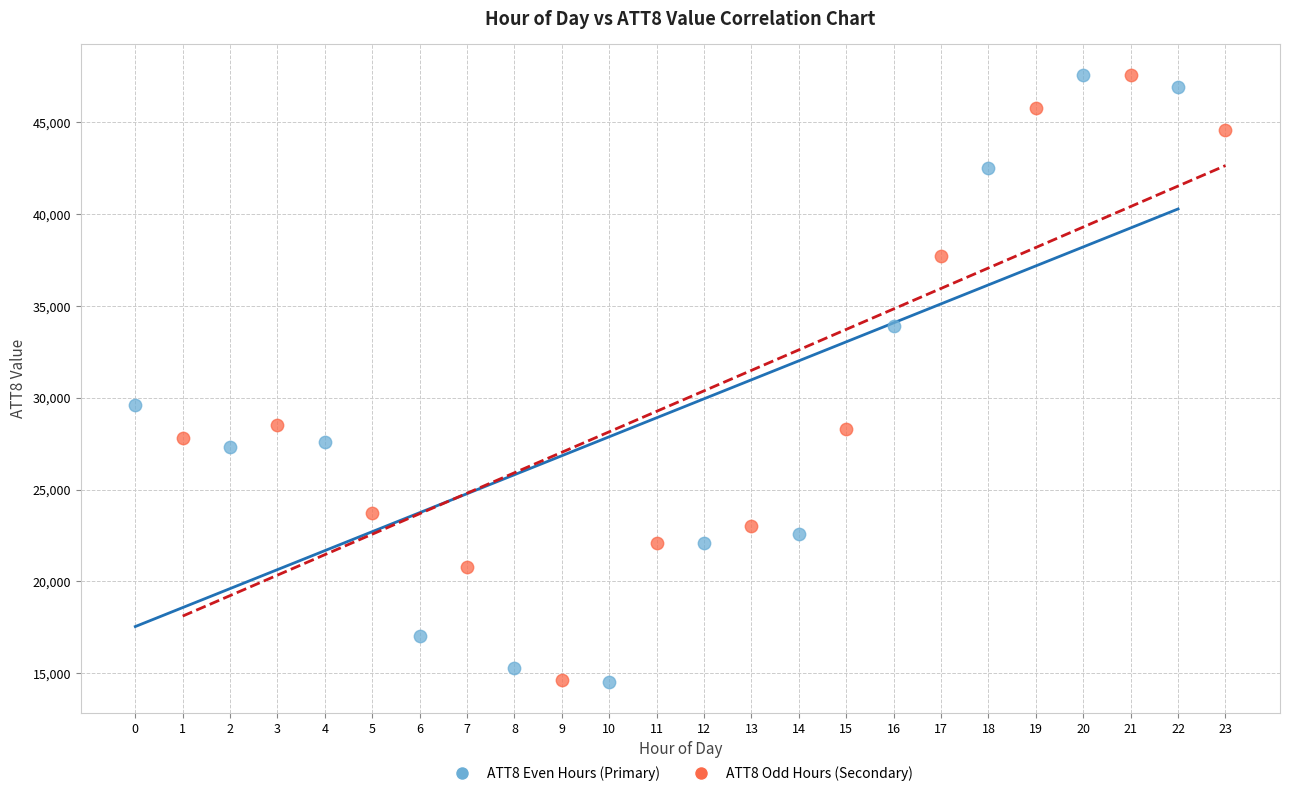

What are all the series names shown in the legend?

ATT8 Even Hours (Primary), ATT8 Odd Hours (Secondary)